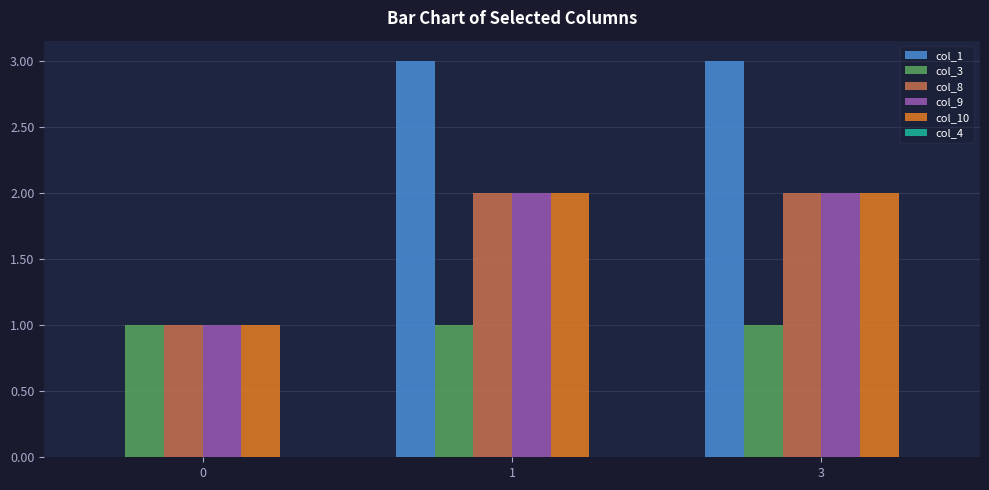

Reading right to left, extract all data points from this chart.

col_1: 3=3	1=3	0=0
col_3: 3=1	1=1	0=1
col_8: 3=2	1=2	0=1
col_9: 3=2	1=2	0=1
col_10: 3=2	1=2	0=1